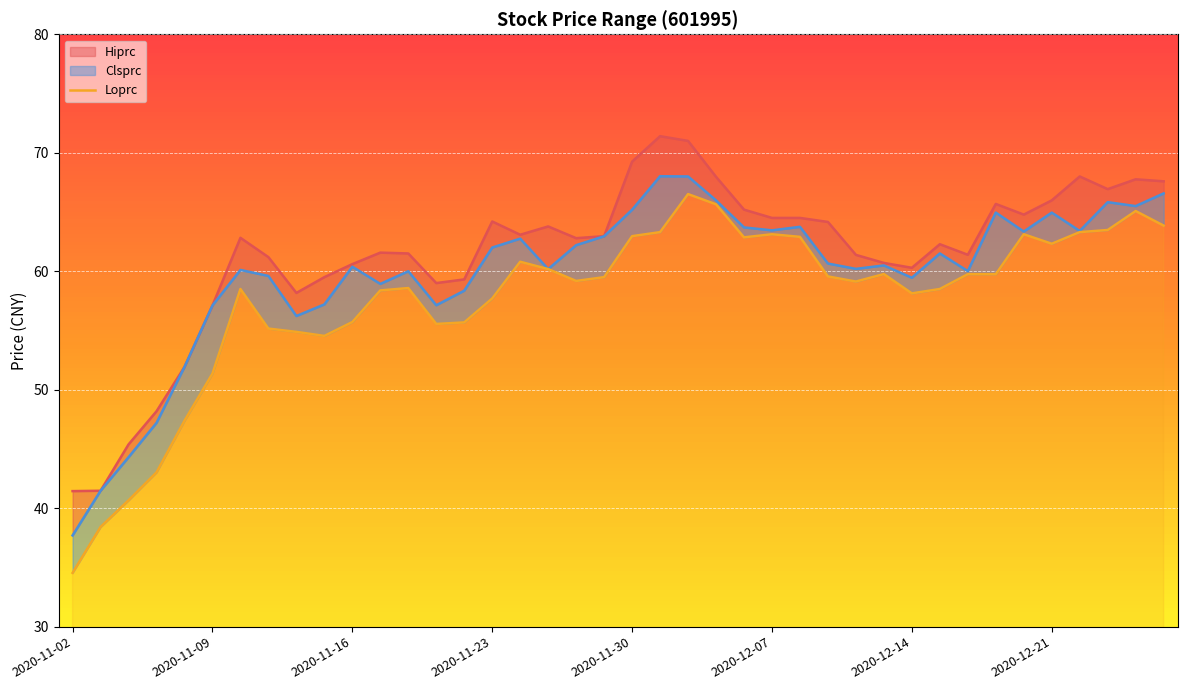

How many data points are less than 59?

18